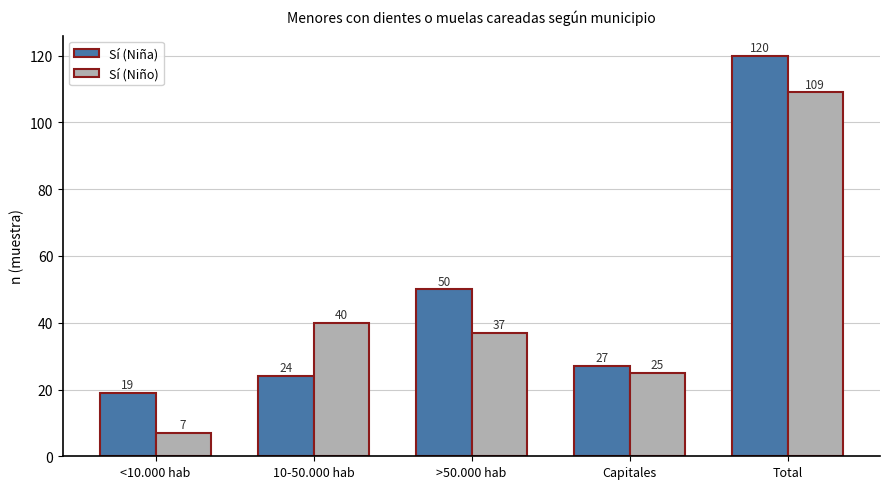

Which category has the highest value in the Sí (Niña) series?

Total